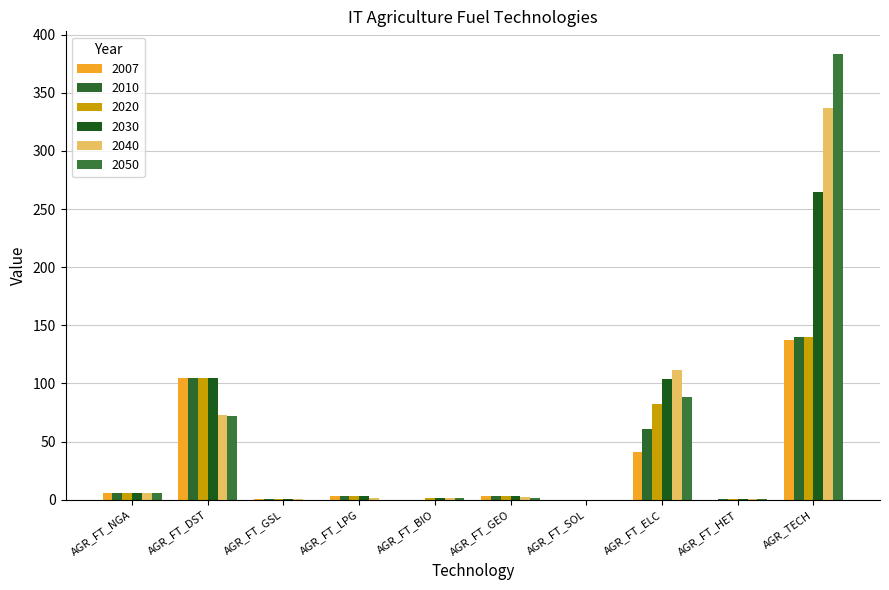

What is the label of the 2nd bar from the right?

AGR_FT_HET